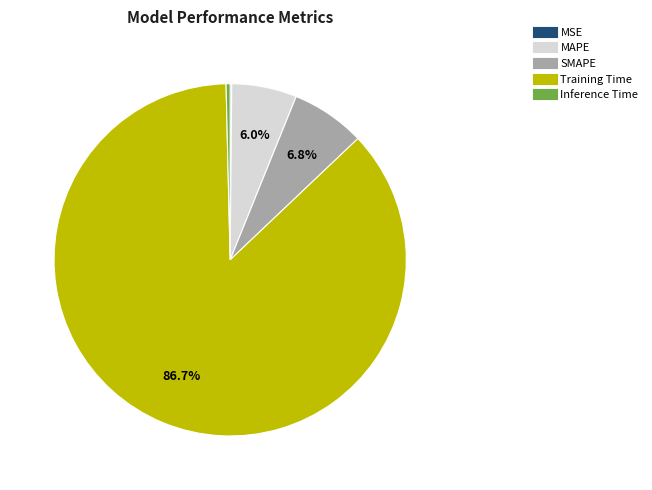

To the nearest percent, what percentage of the pie is Training Time?

87%